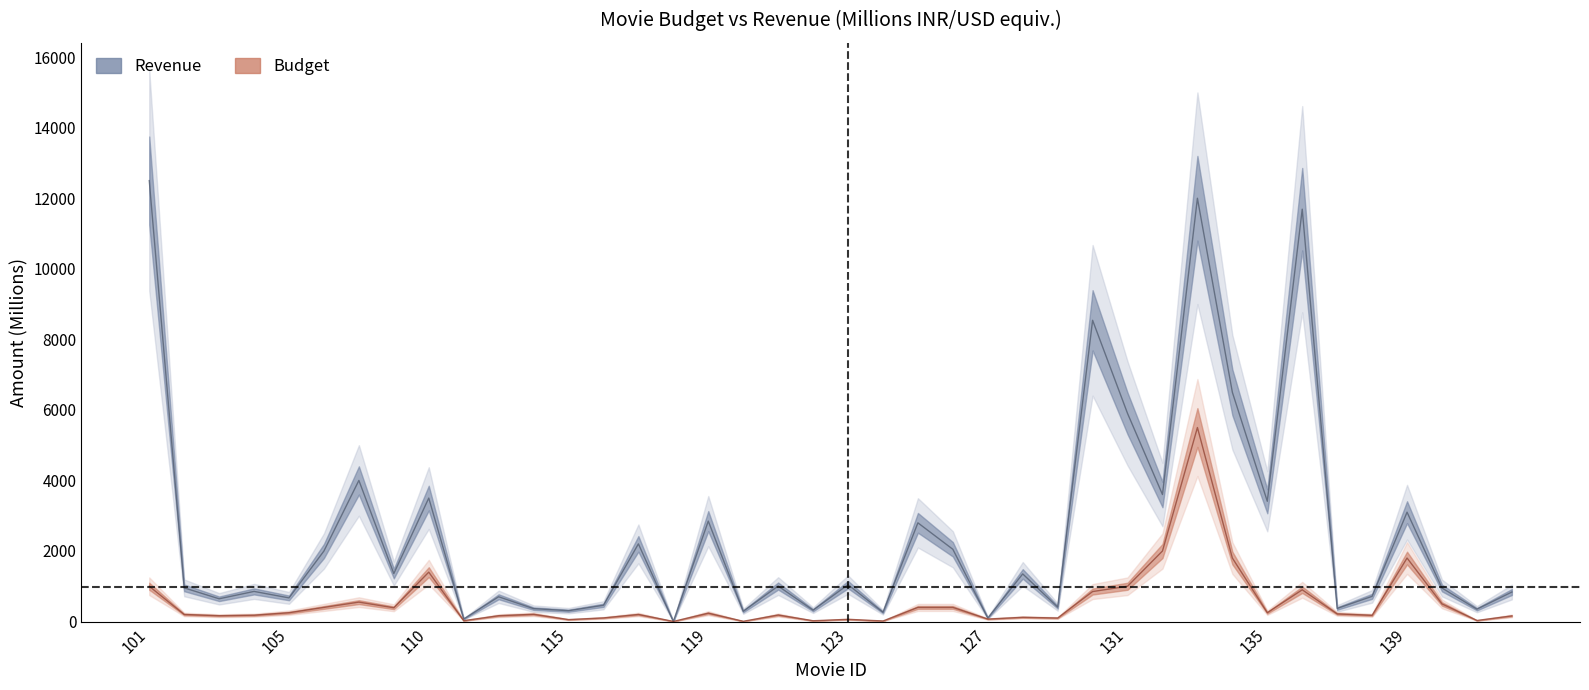

Between 107 and 132, which series saw the biggest shift?

revenue